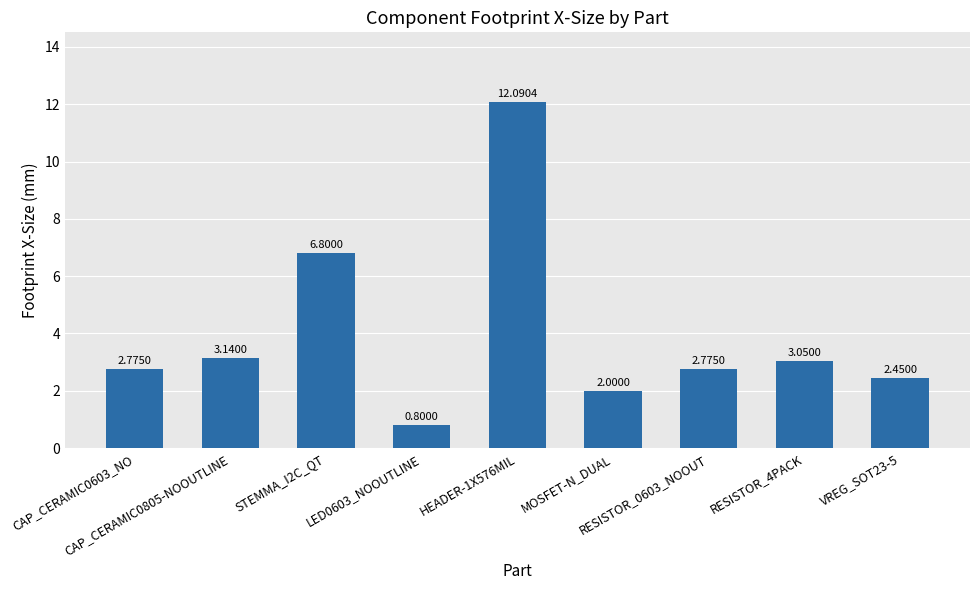

What is the average value?

4.0